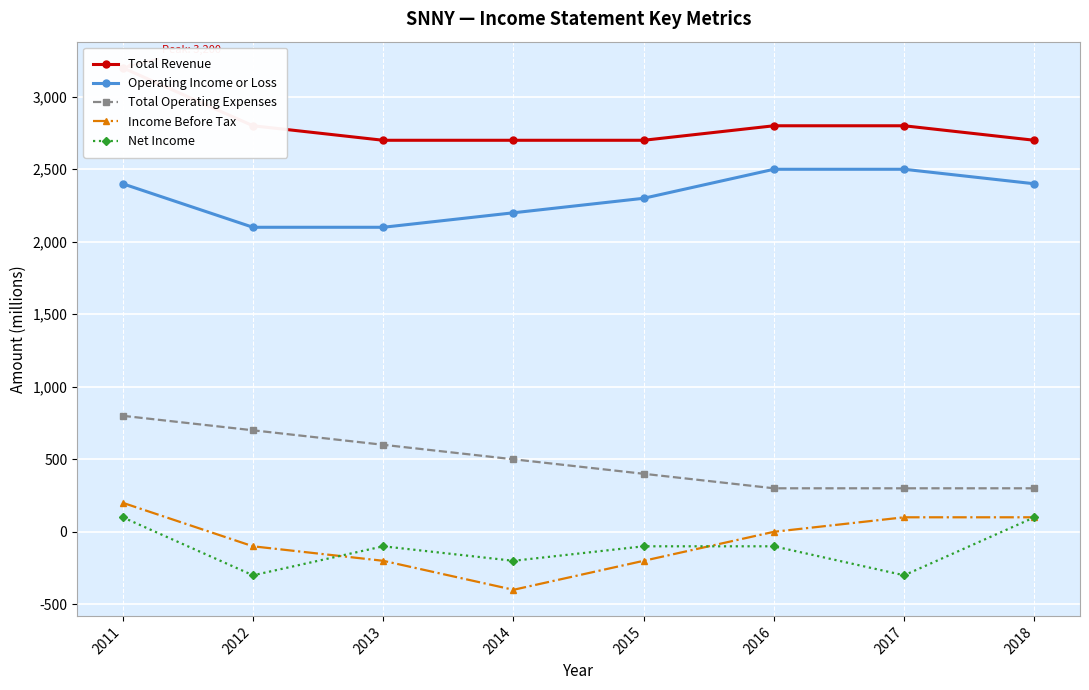

At which label is Income Before Tax closest to -100?

2012